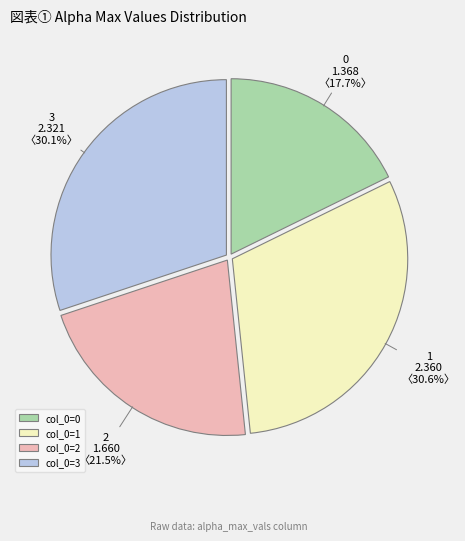

Which category has the biggest portion of the pie?

col_0=1